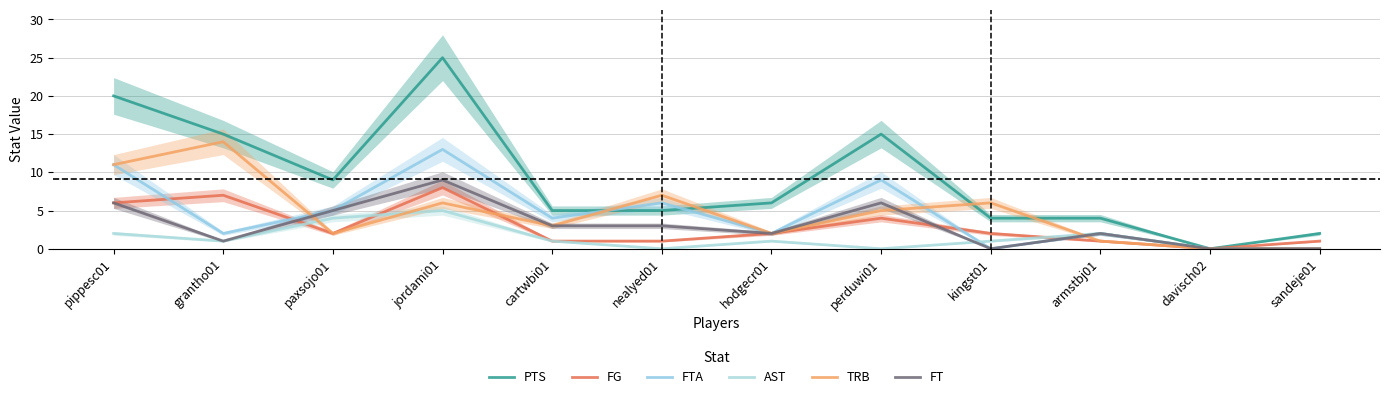

Does the chart display data point markers on the line(s)?

No